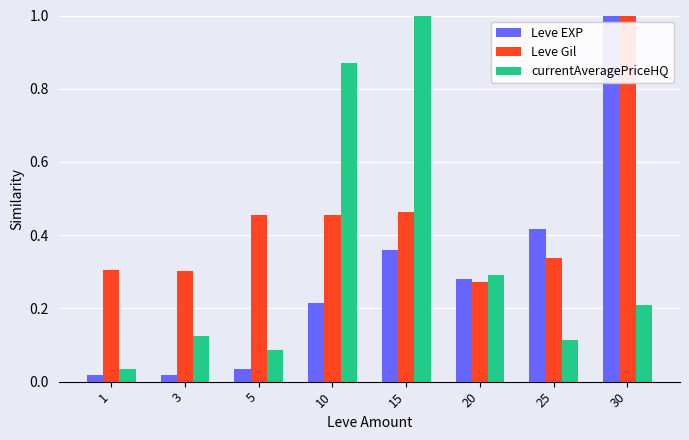

Which series has the largest range (max minus min)?

Leve EXP